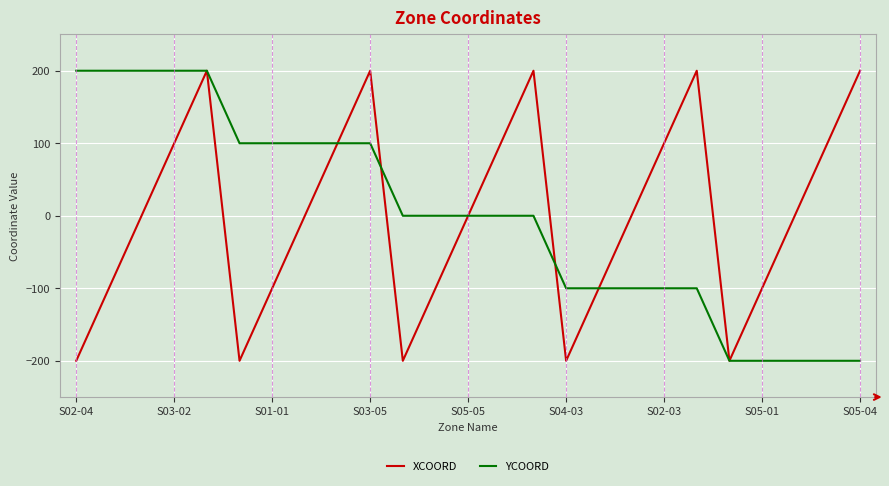

What is the greatest value displayed?

200